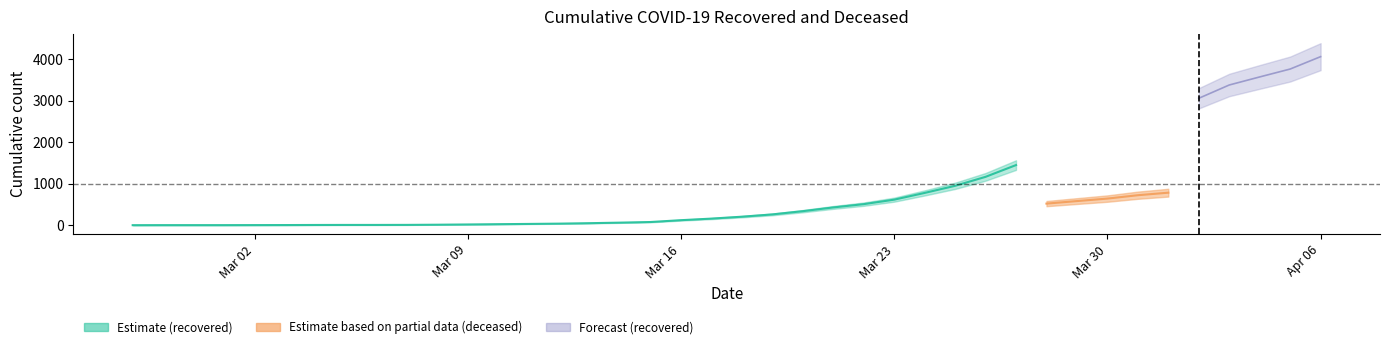

Which label corresponds to the largest value in the chart?

2020-04-06